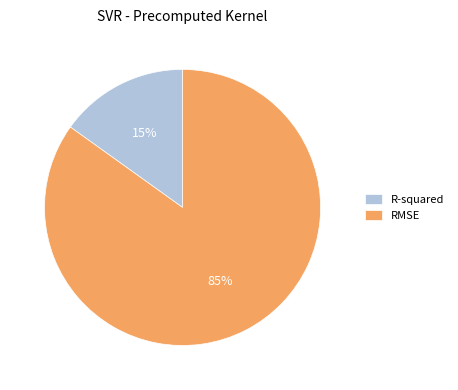

Which category accounts for the majority?

RMSE